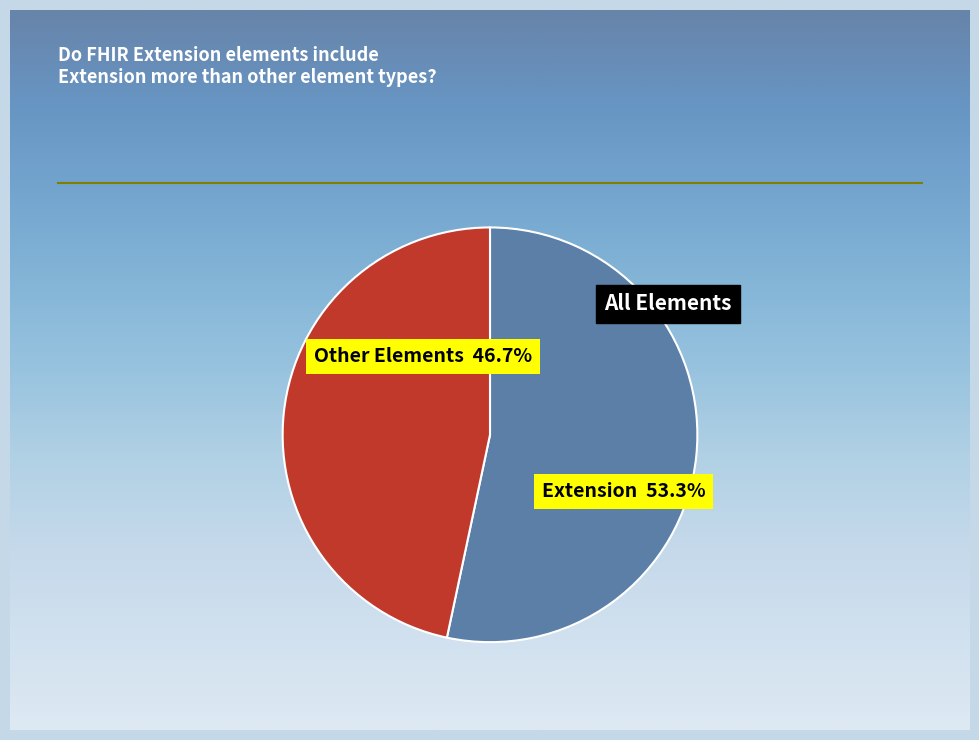

The Extension slice represents 66% of the pie. True or false?

False